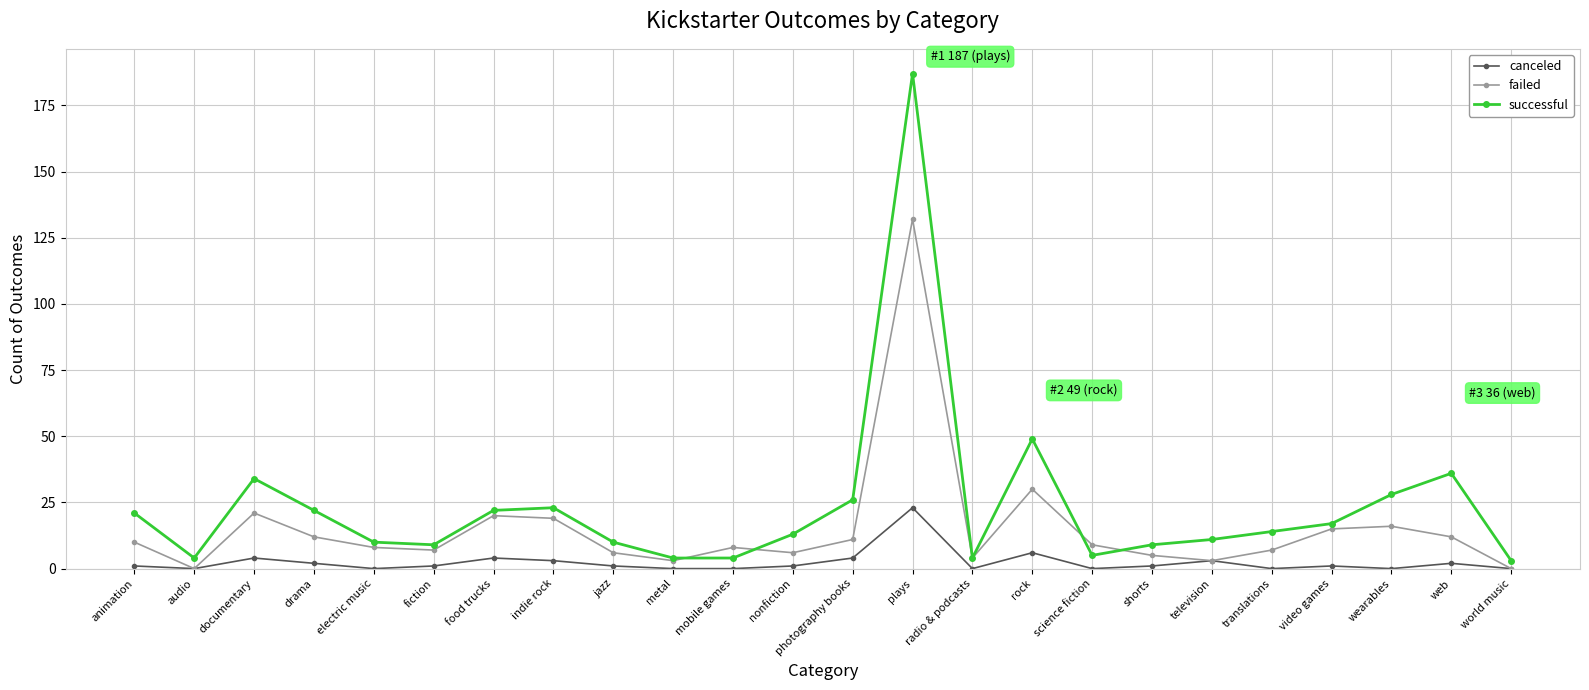

Count the number of data series in this chart.

3